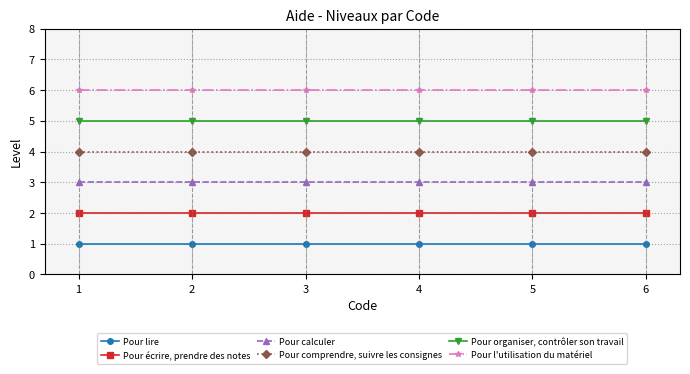

How many lines are shown in the chart?

6